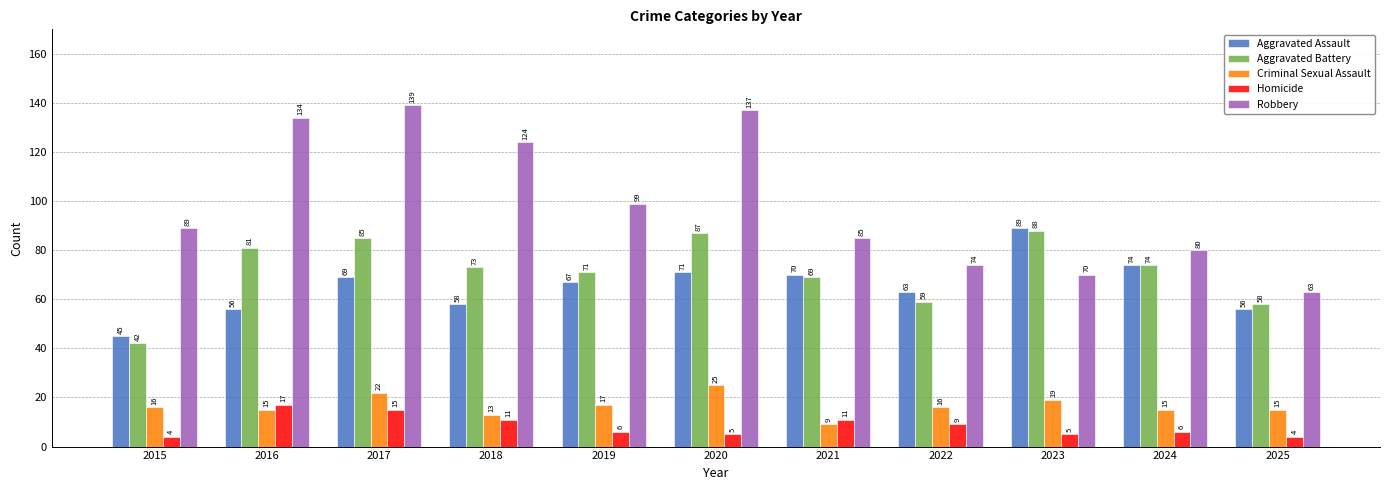

Which series has the largest total across all categories?

Robbery